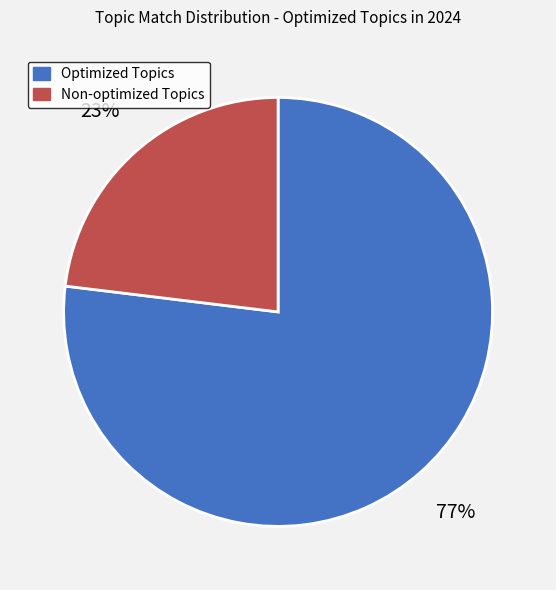

Does any single category account for the majority?

Yes